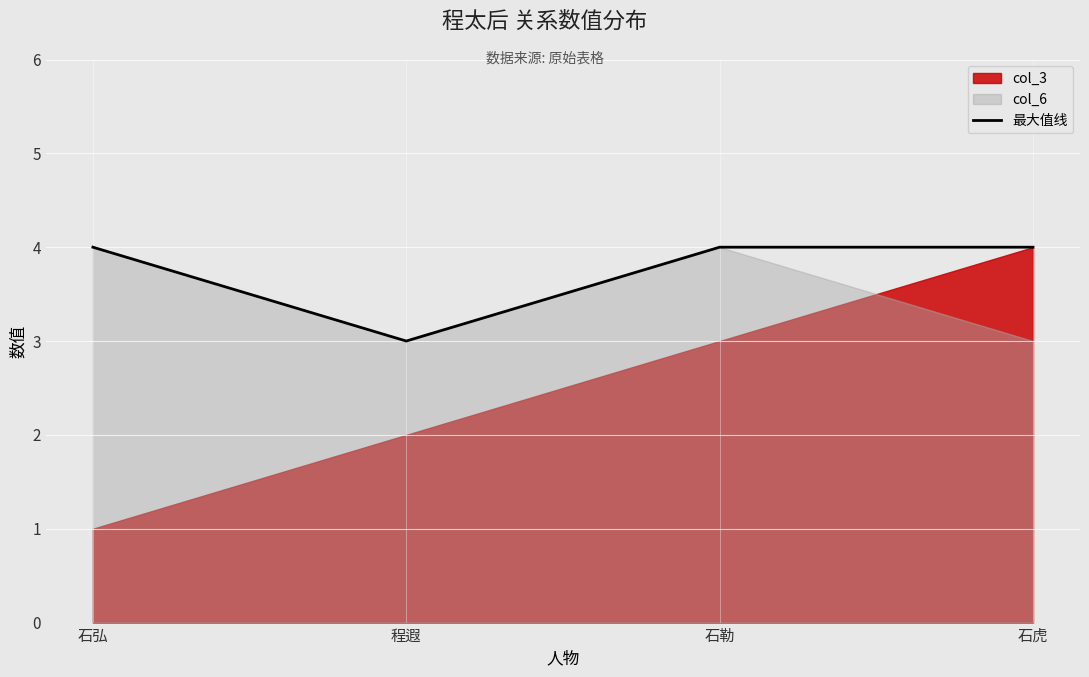

List the labels in order of value, largest first.

石弘, 石勒, 石虎, 程遐